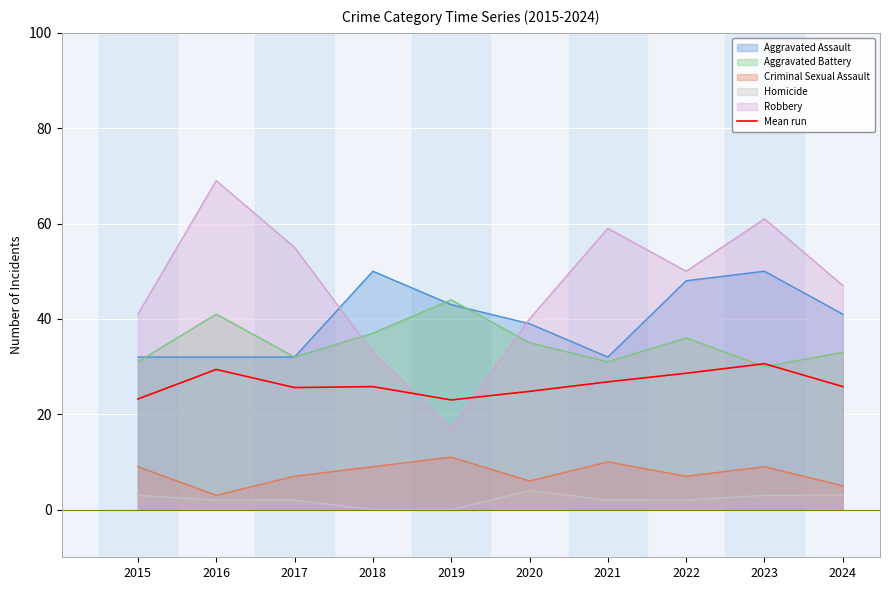

What is the difference between the values at 2023 and 2022?

2.0